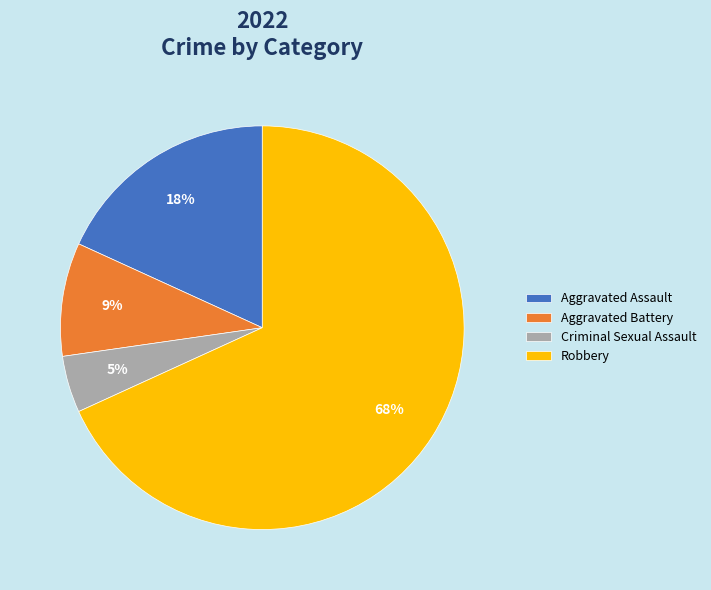

What is the ratio of the value at Criminal Sexual Assault to the value at Robbery?

0.1